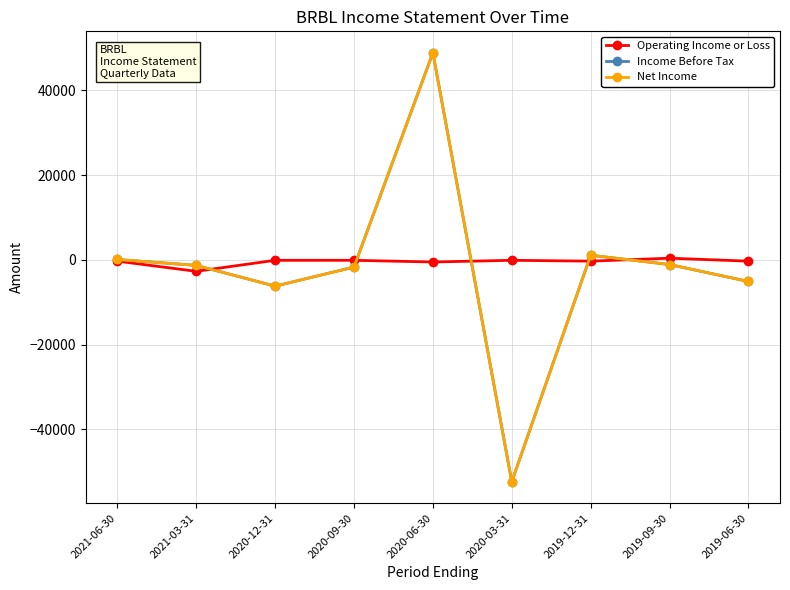

Is this an area chart (filled region under the line)?

No